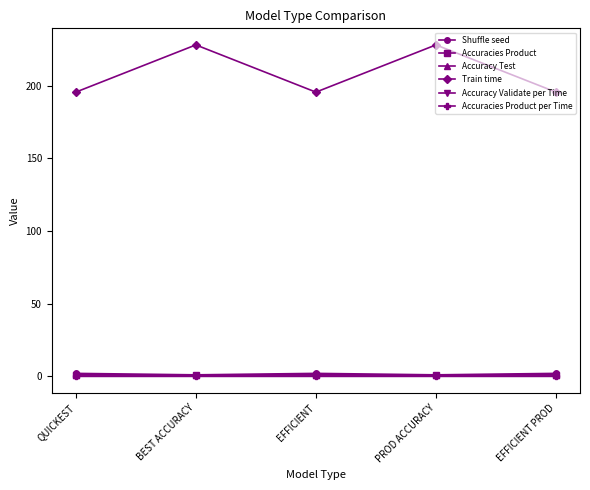

In Accuracy Validate per Time, how many points are lower than both neighbors (excluding endpoints)?

2